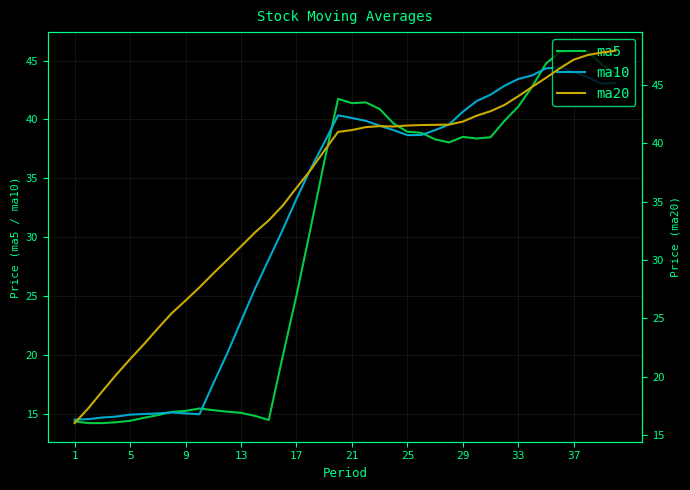

The ma10 series shows 3.1 at 1. True or false?

False